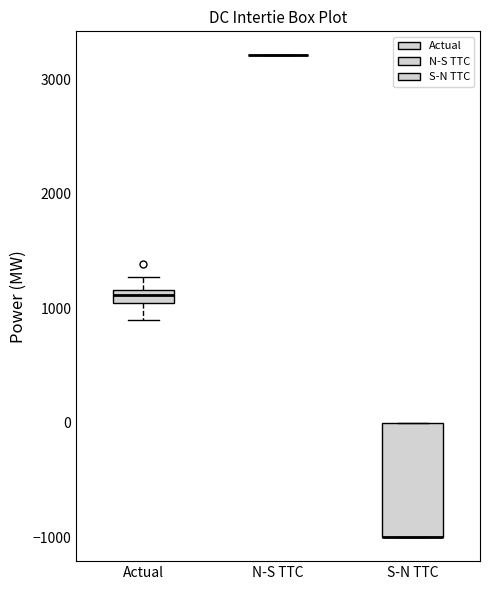

Which box is the tallest, from its lower edge to its upper edge?

S-N TTC